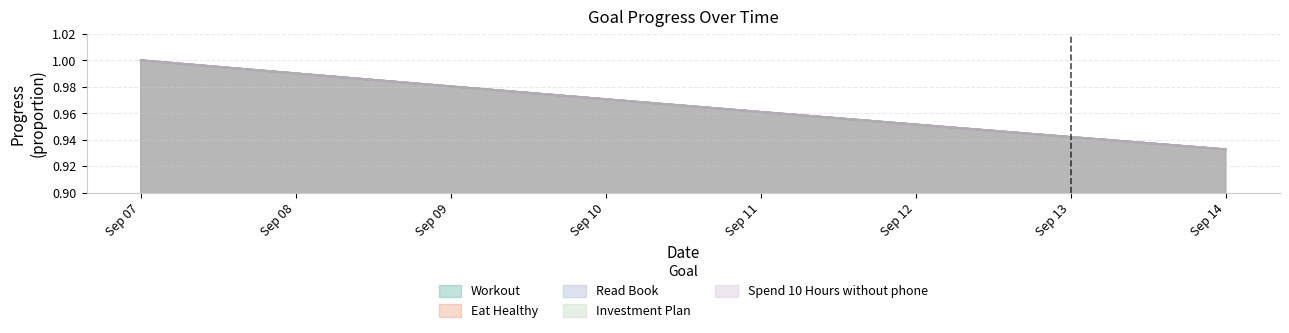

The Spend 10 Hours without phone series shows 1.7 at Sep 12. True or false?

False